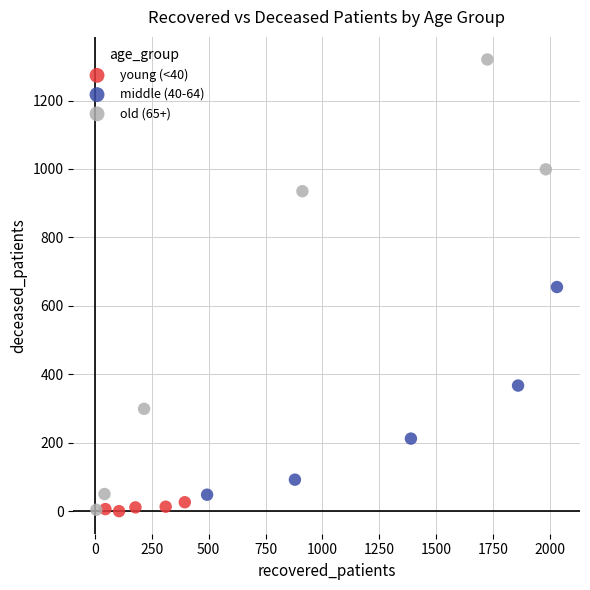

Which series contains the highest Y value?

old (65+)